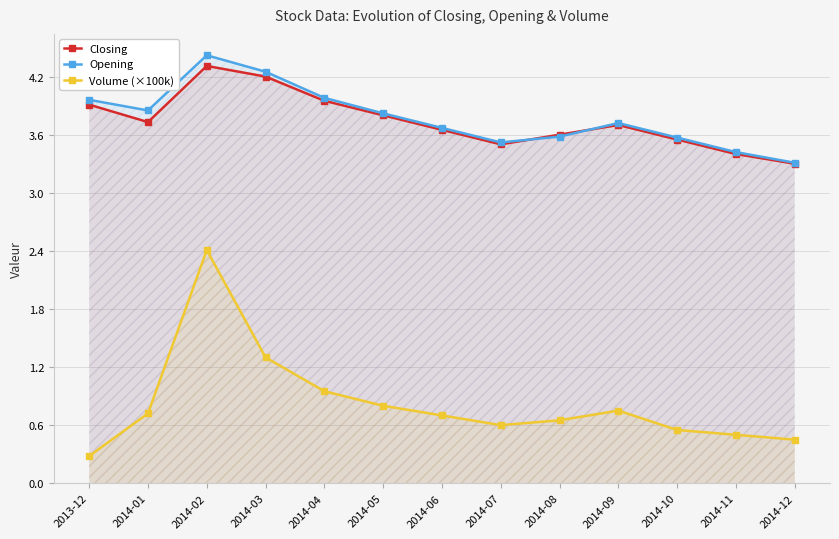

What is the difference between the maximum and minimum values in the Volume (×100k) series?

2.1